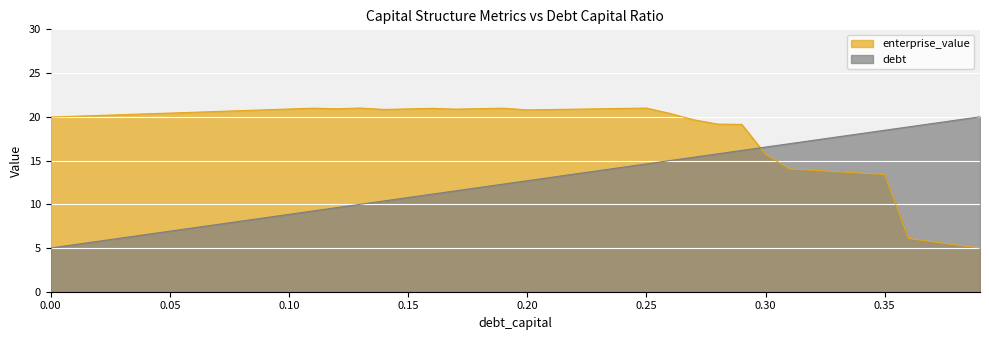

True or false: enterprise_value has a value of 21.0 at 0.19.

True